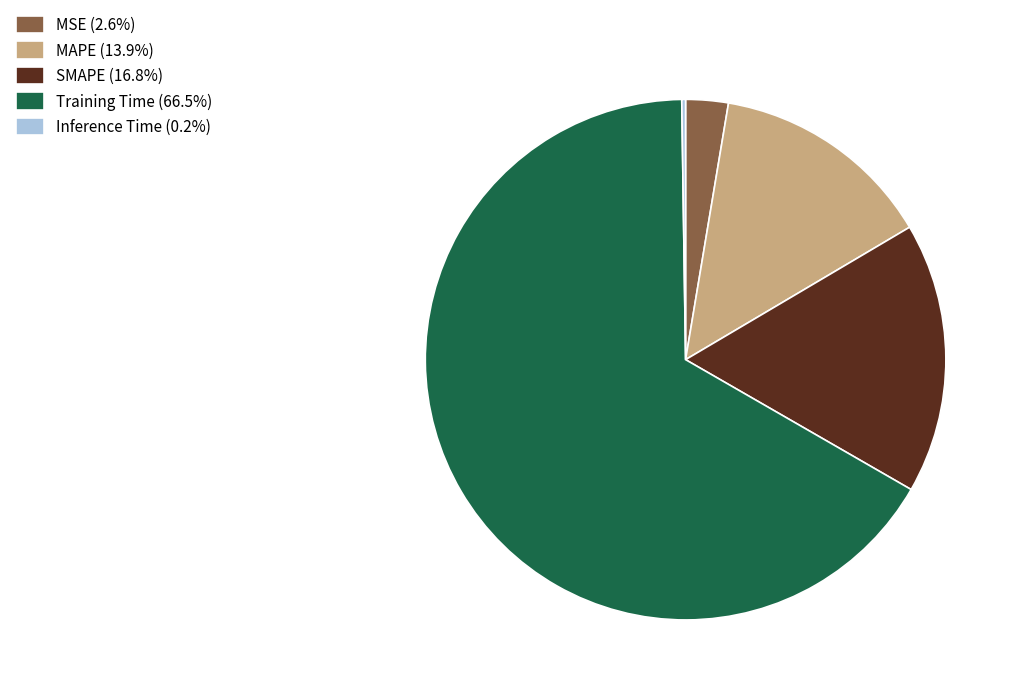

Is it true that MAPE is 14% of the pie?

True